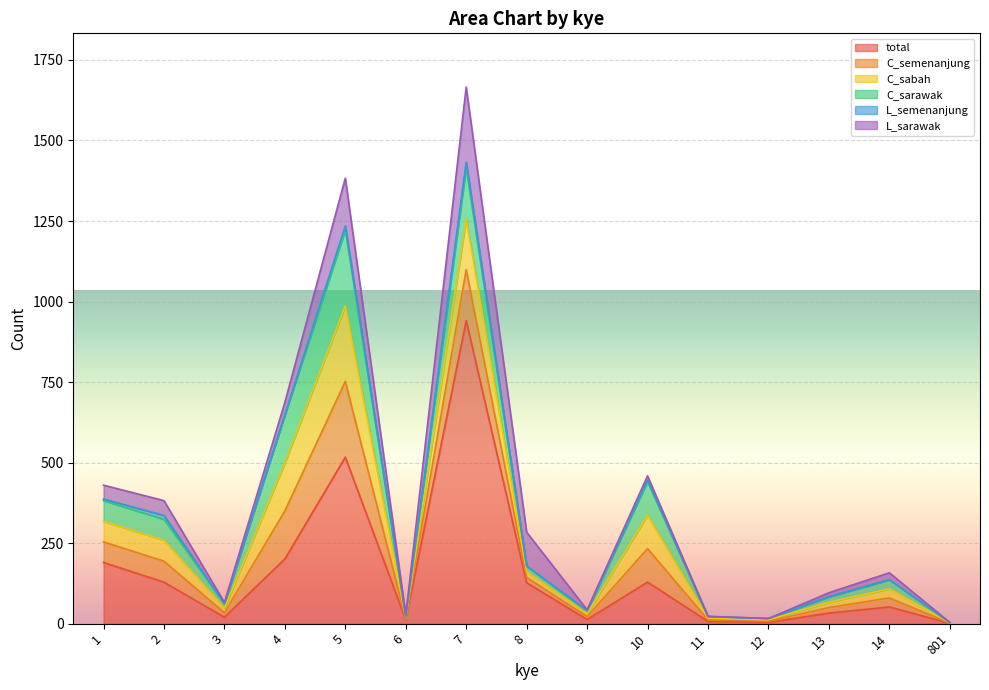

True or false: L_sarawak and total intersect in this chart.

False